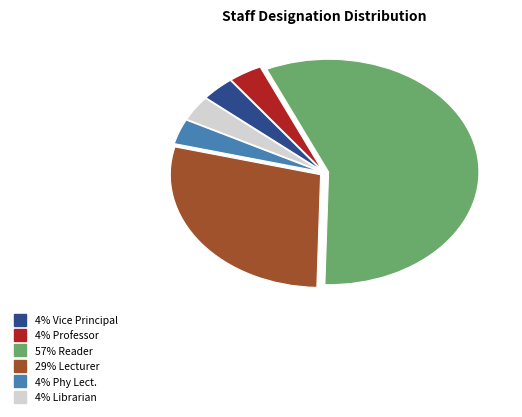

Is there any slice that represents more than half of the pie?

Yes